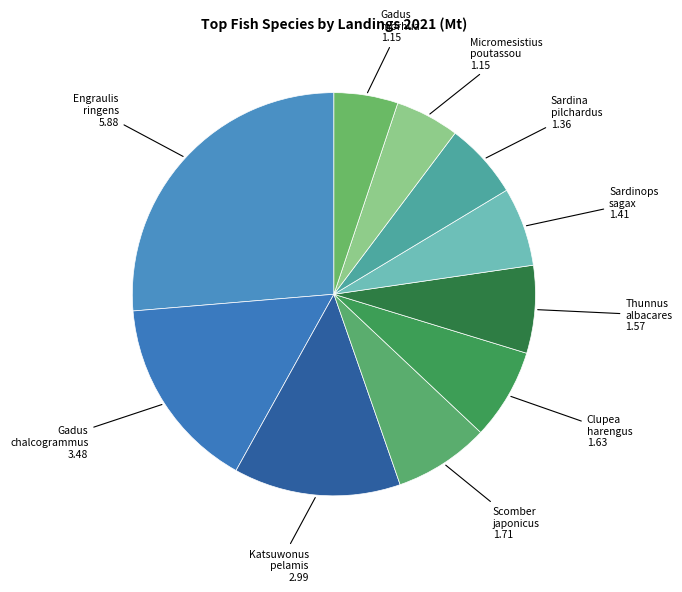

What is the ratio of the value at Gadus chalcogrammus to the value at Gadus morhua?

3.0